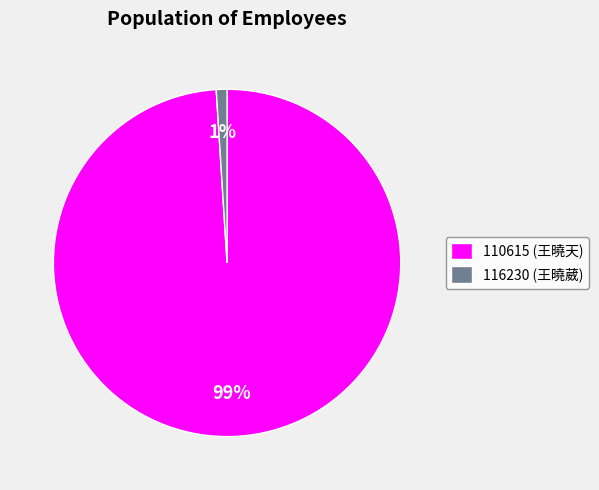

Combined, do 110615 (王曉天) and 116230 (王曉葳) account for over 50%?

Yes